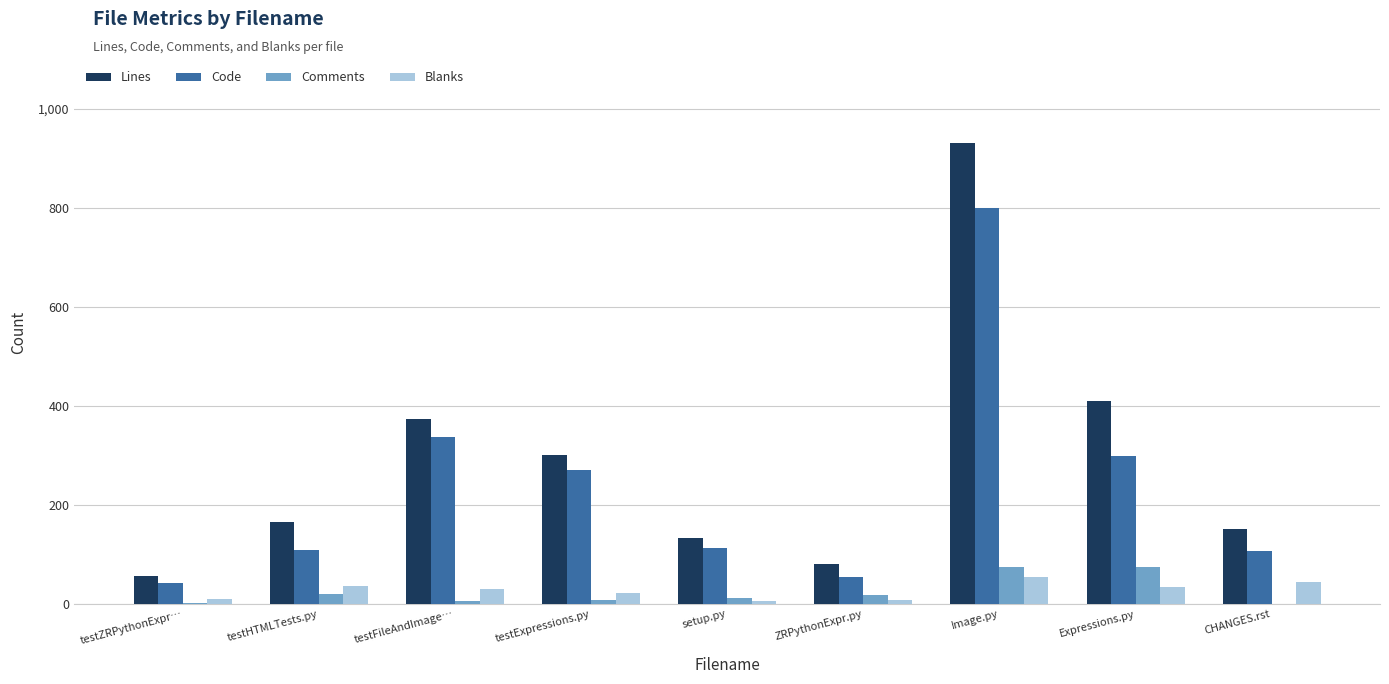

What is the spread (max minus min) of values at Image.py?

876